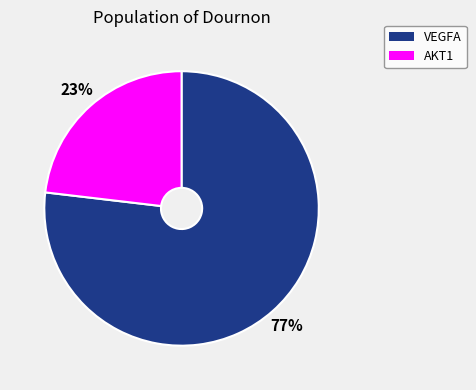

Is there a majority slice in this chart?

Yes